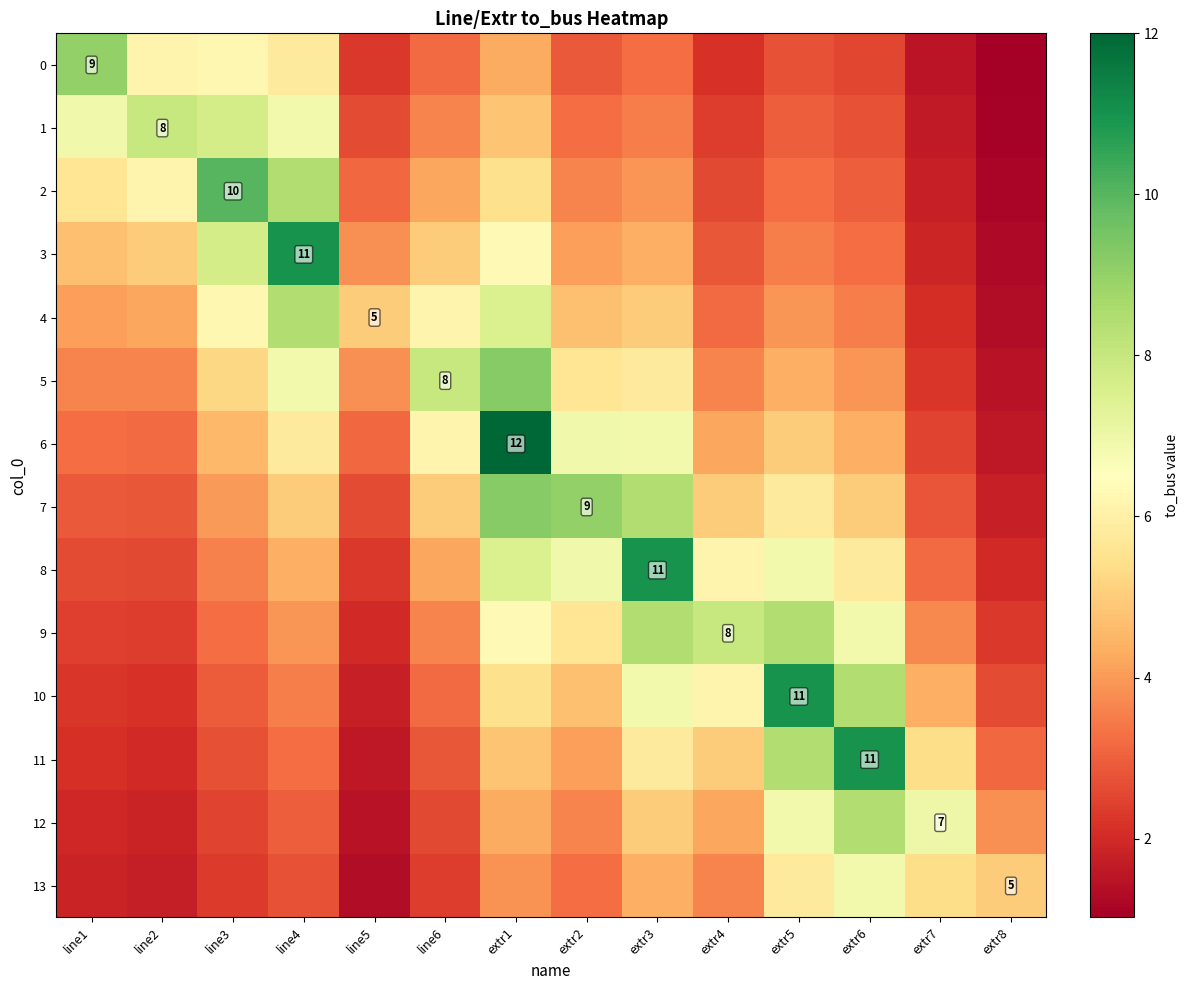

What is the sum of all 11 values?

62.2